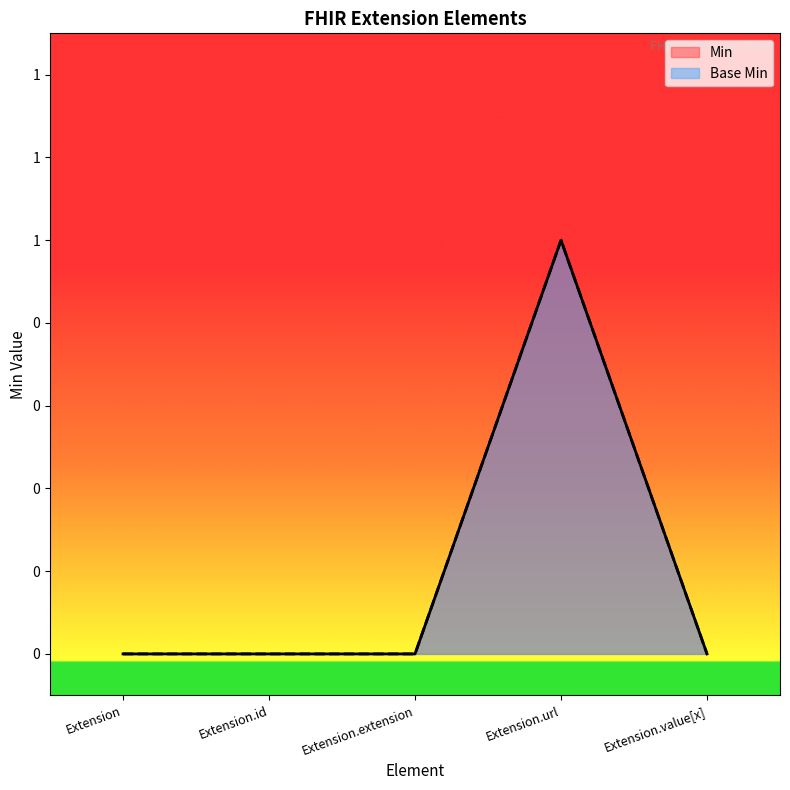

Where is Min nearest to the value 0?

Extension